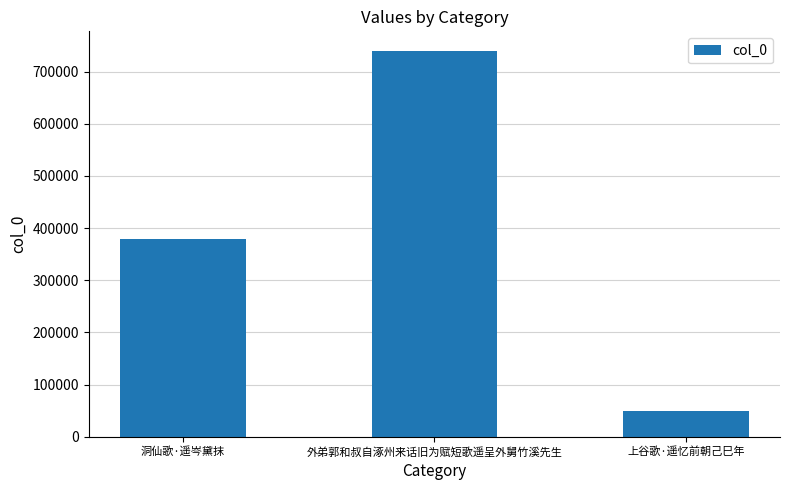

What position from the right is 上谷歌·遥忆前朝己巳年?

1